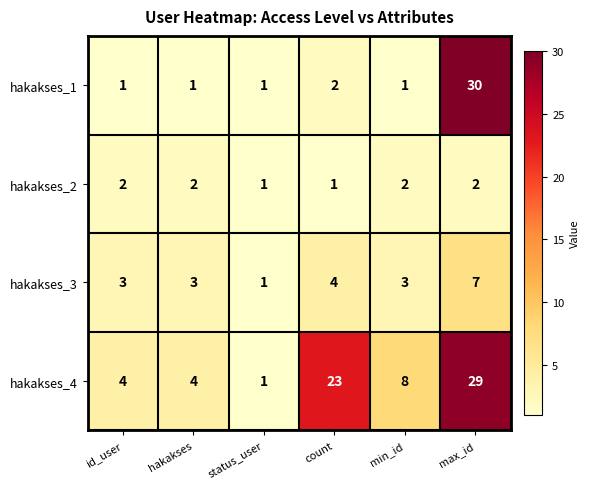

At min_id, list the series in order from largest to smallest.

hakakses_4, hakakses_3, hakakses_2, hakakses_1